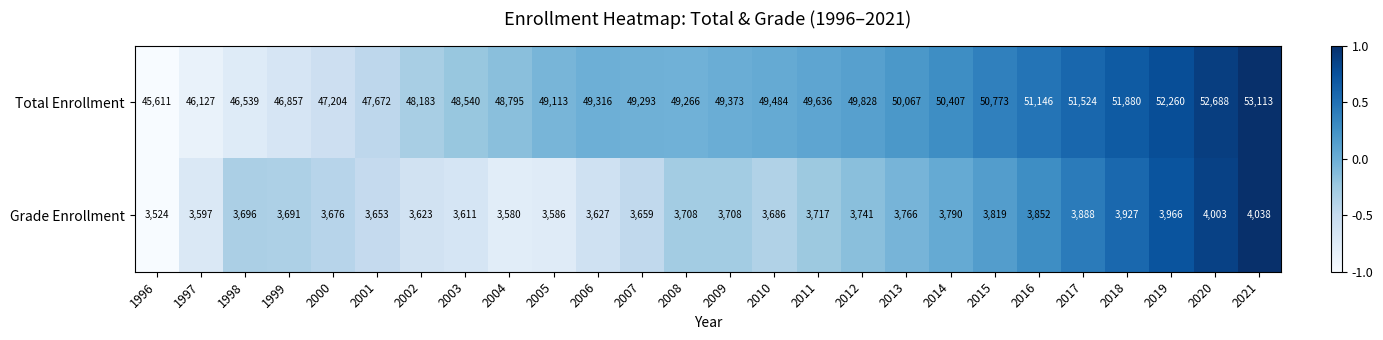

Between 2010 and 2013, which series saw the biggest shift?

Total Enrollment